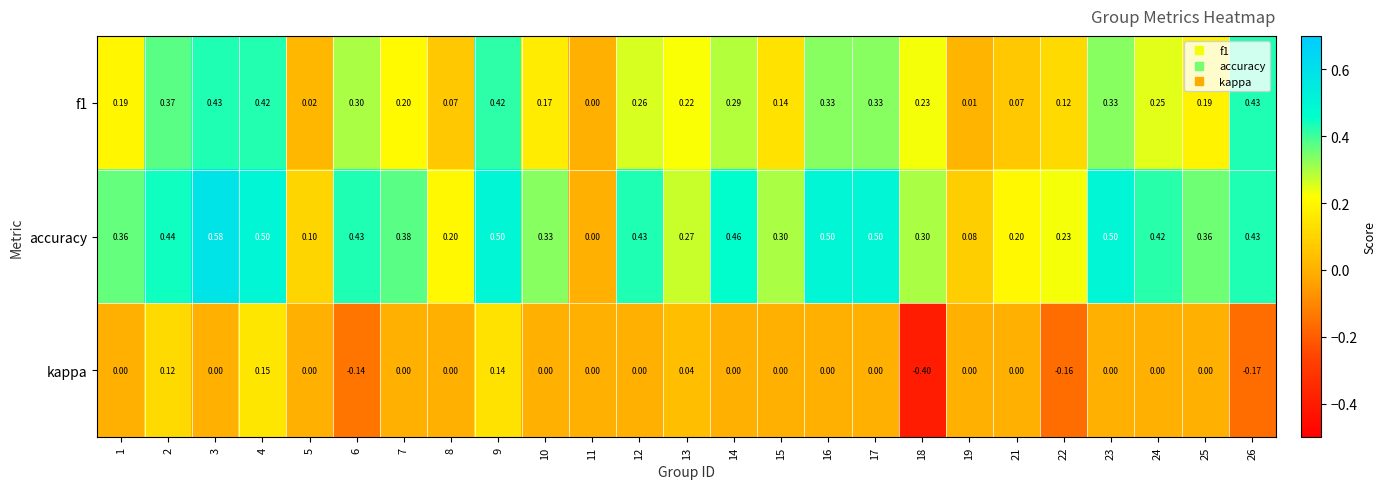

Which series has the largest range (max minus min)?

accuracy